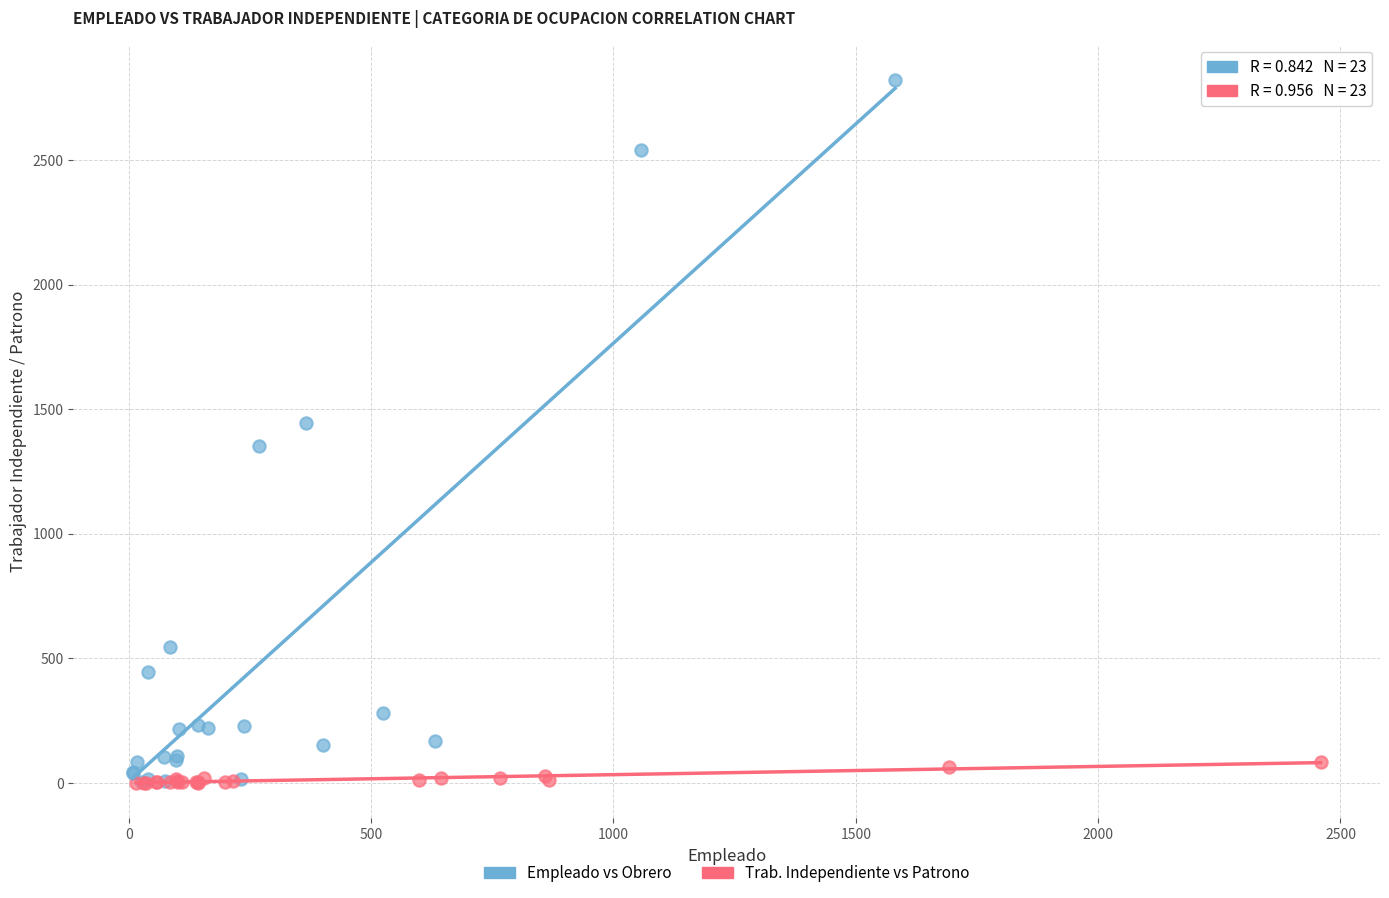

Which series has the largest Y range (max minus min)?

Empleado vs Obrero